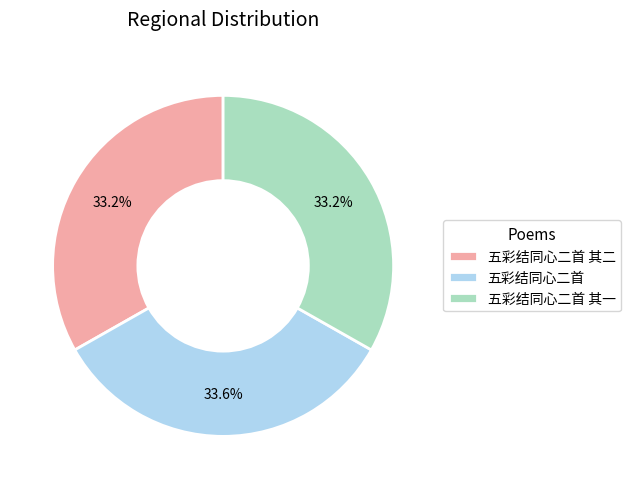

To the nearest percent, what is the average slice percentage?

33%